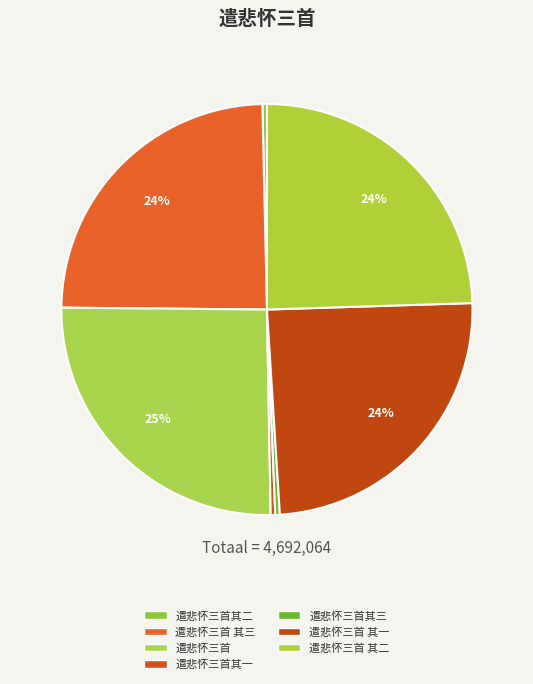

Is 遣悲怀三首其一 the majority of the pie?

No